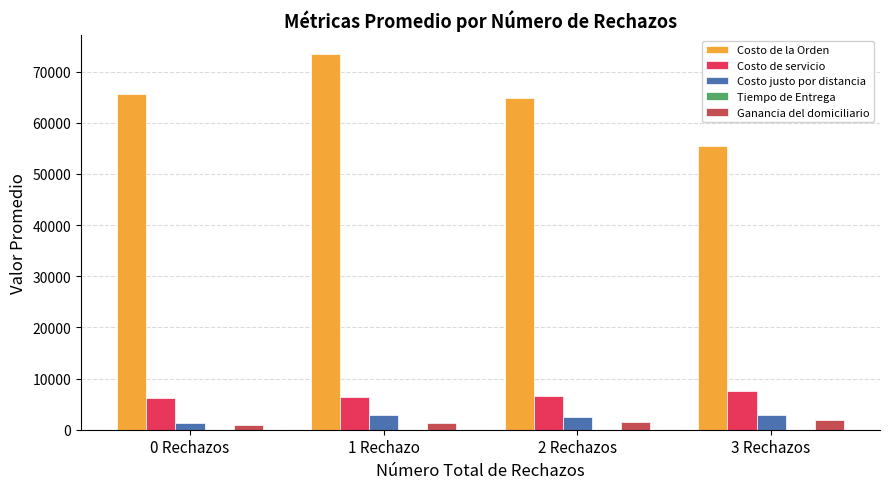

True or false: Costo de servicio has a value of 6232.5 at 0 Rechazos.

True